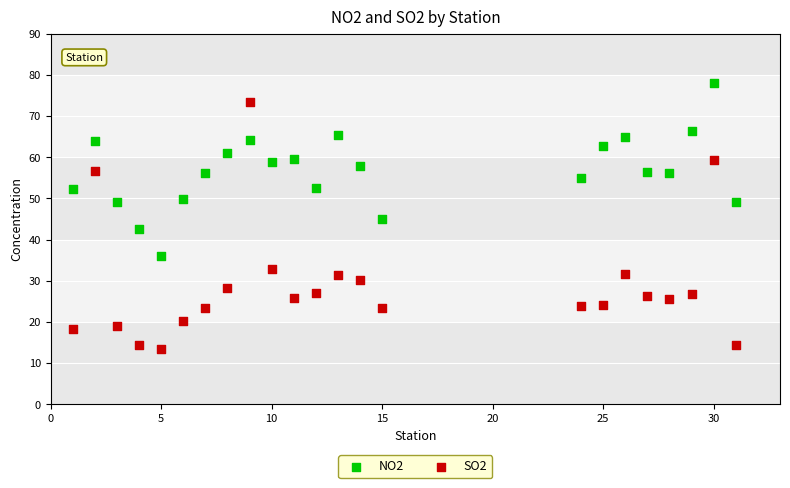

Which series reaches the minimum Y coordinate?

SO2